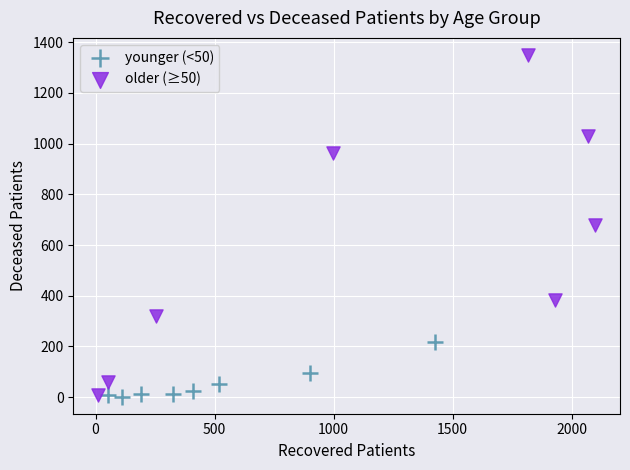

Which series contains the highest Y value?

older (≥50)